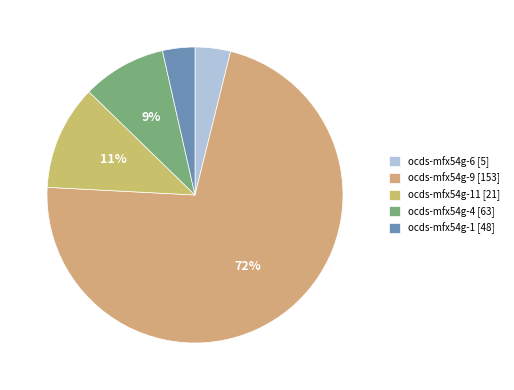

How many slices are in this pie chart?

5